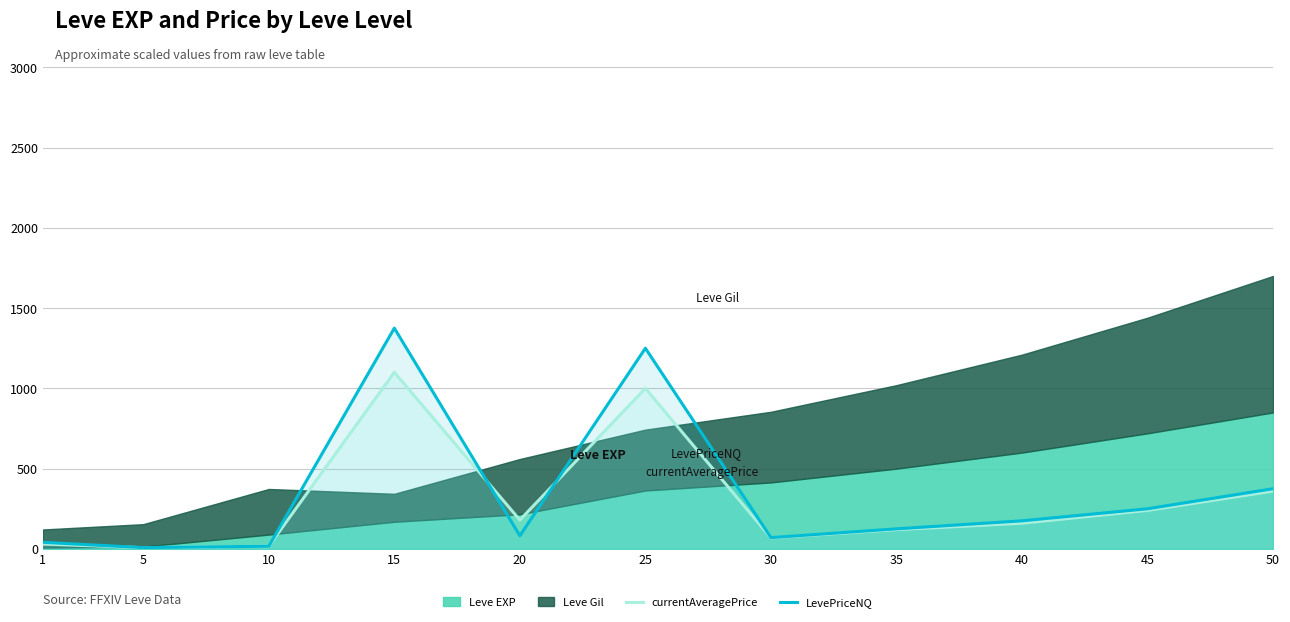

True or false: LevePriceNQ and currentAveragePrice intersect in this chart.

True